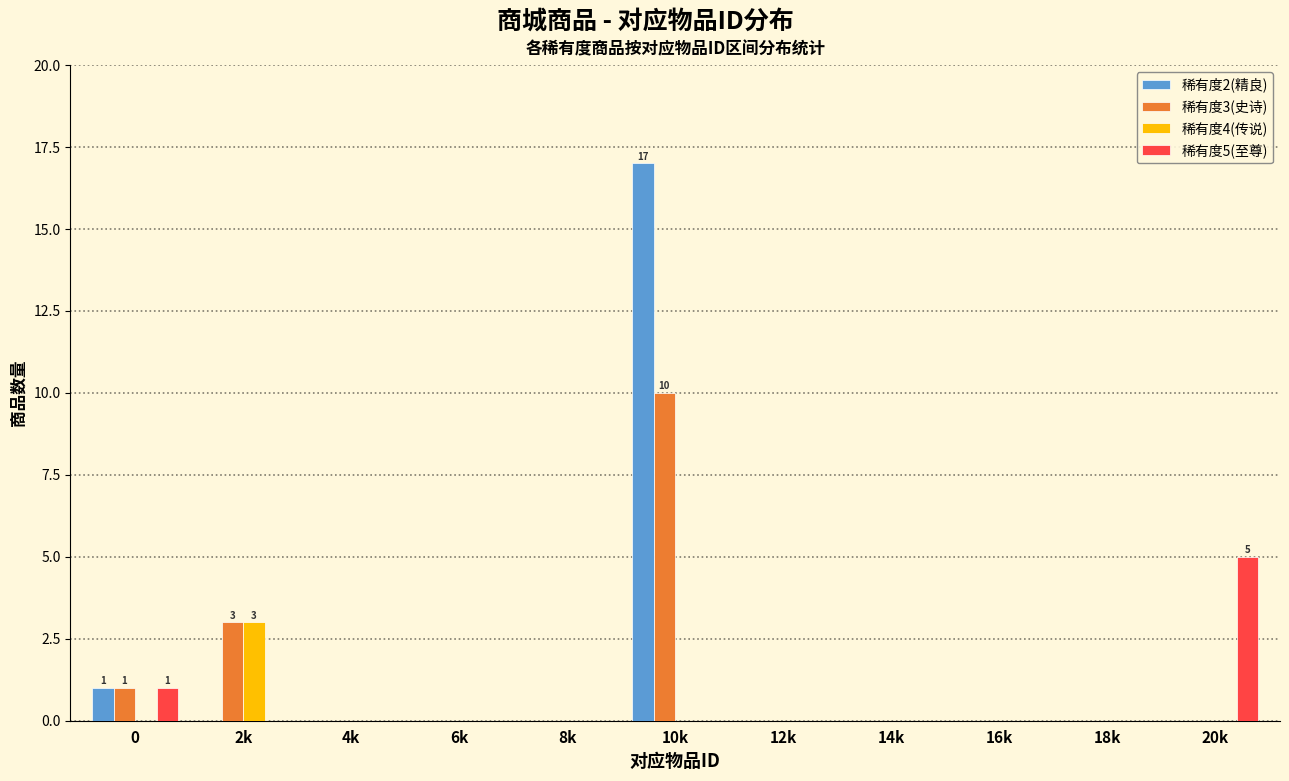

The 稀有度2(精良) series shows 0 at 6k. True or false?

True